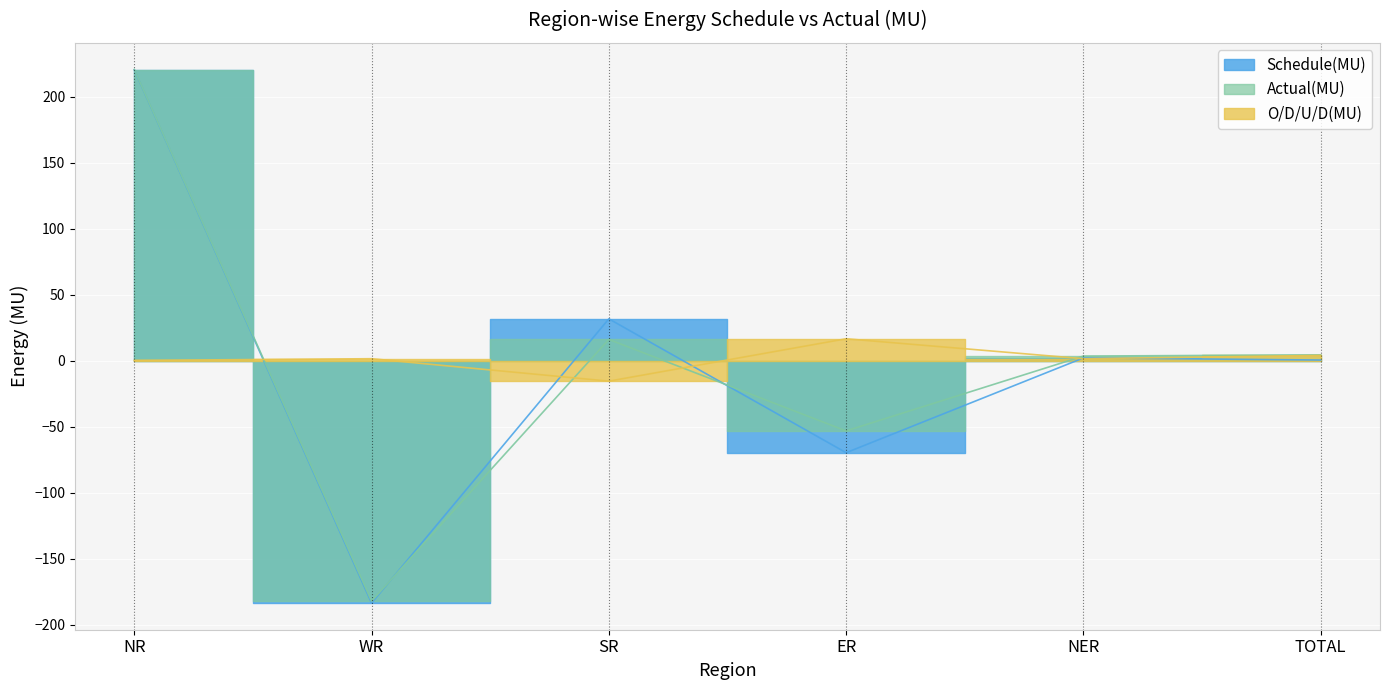

Which category has the highest value across all series?

NR